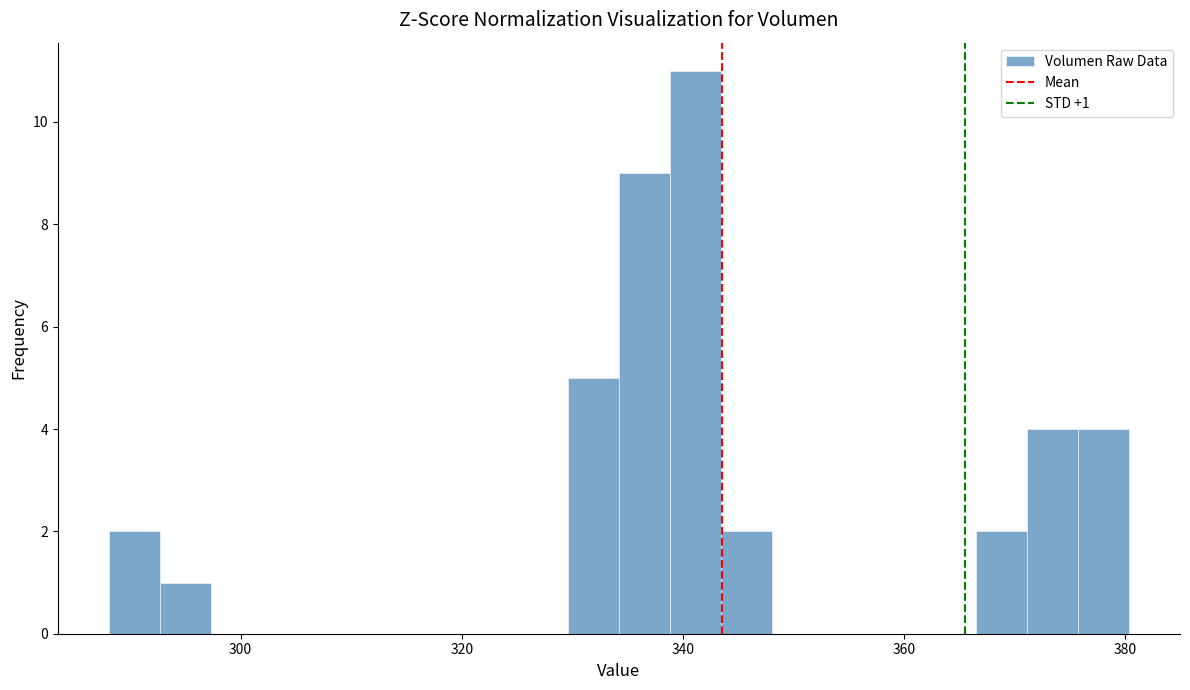

Read against the x-axis, roughly where is the centre of the tallest bar?

342